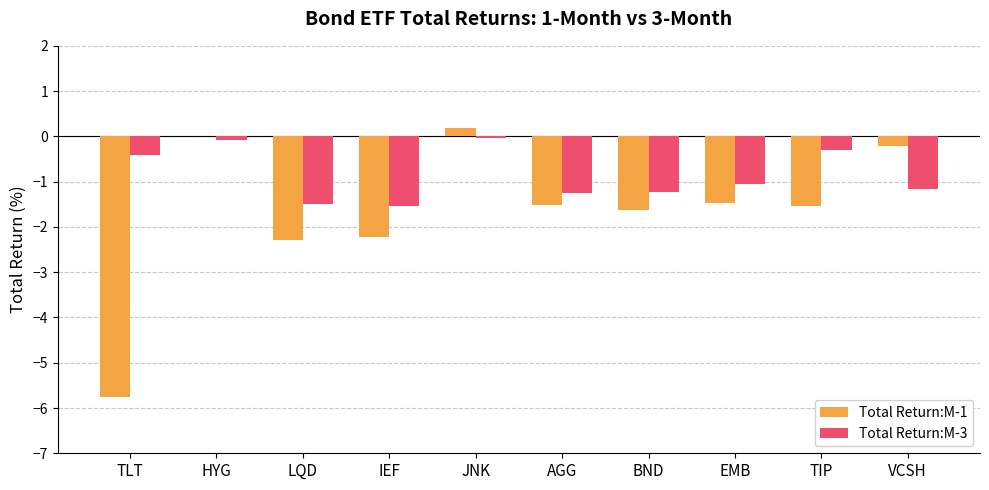

Is it true that Total Return:M-1 equals -1.4 at IEF?

False